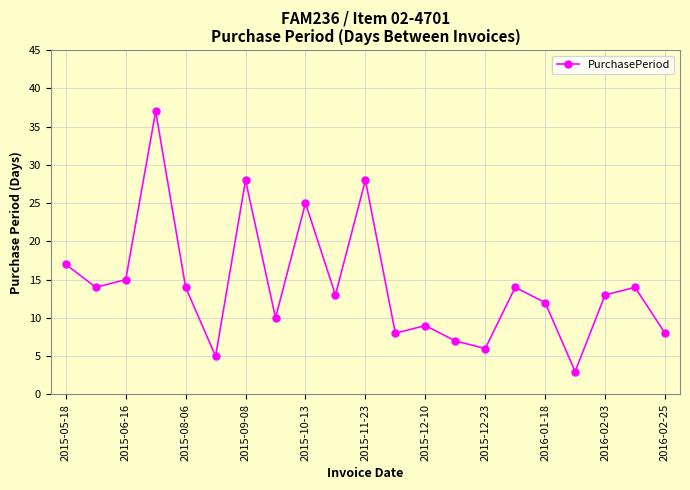

How many lines are shown in the chart?

1